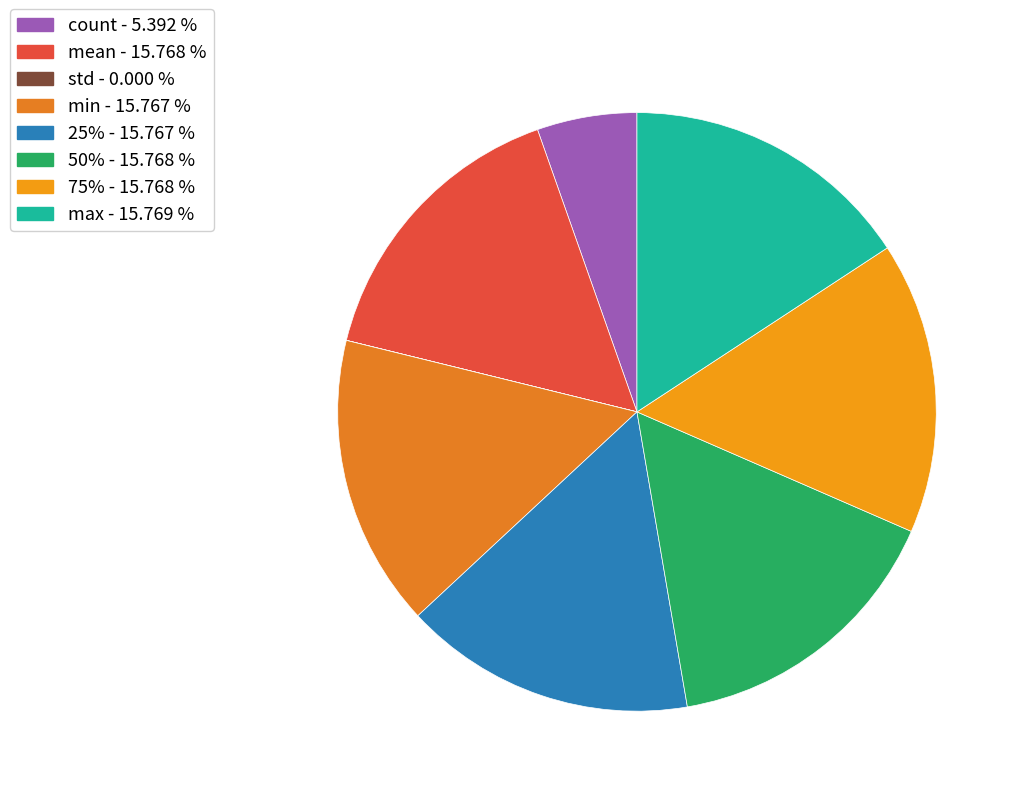

Count the number of slices in the pie.

8